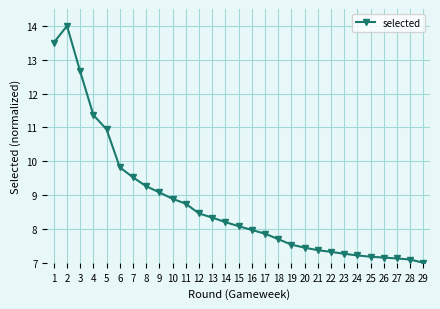

At which category does the data reach its first local peak?

2